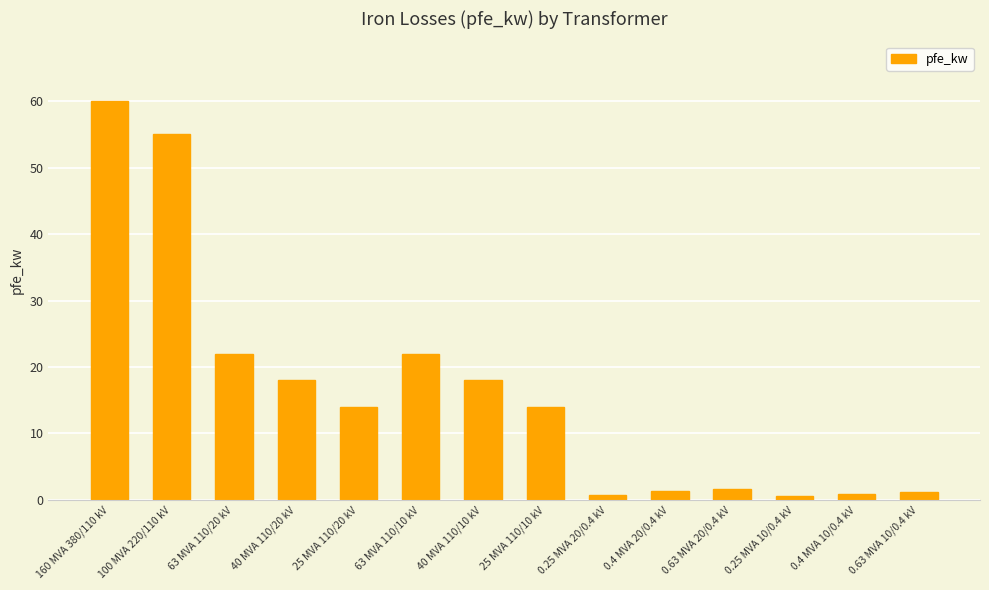

At which category does the chart reach its peak across all series?

160 MVA 380/110 kV